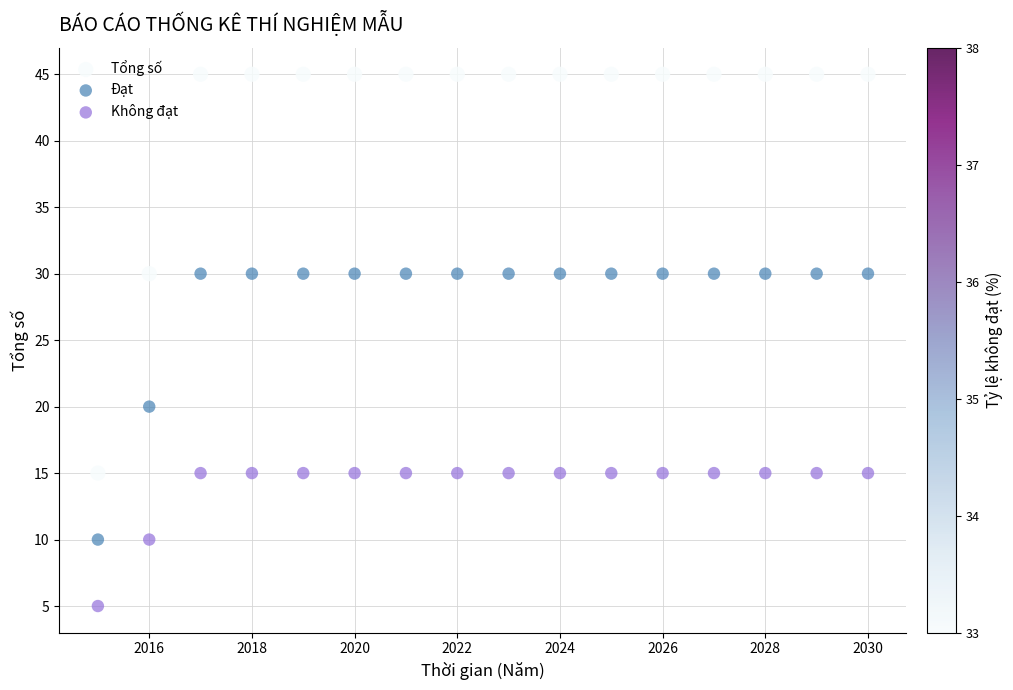

Which series has the largest Y range (max minus min)?

Tổng số